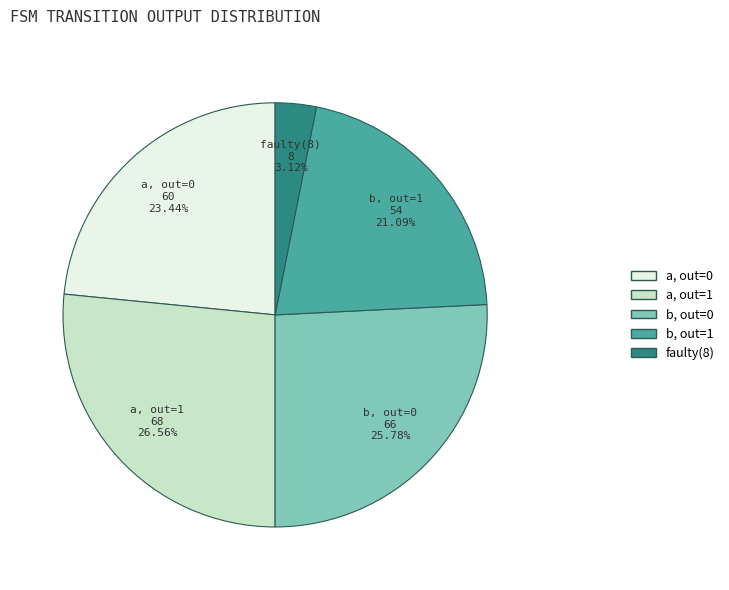

Is there any slice that represents more than half of the pie?

No